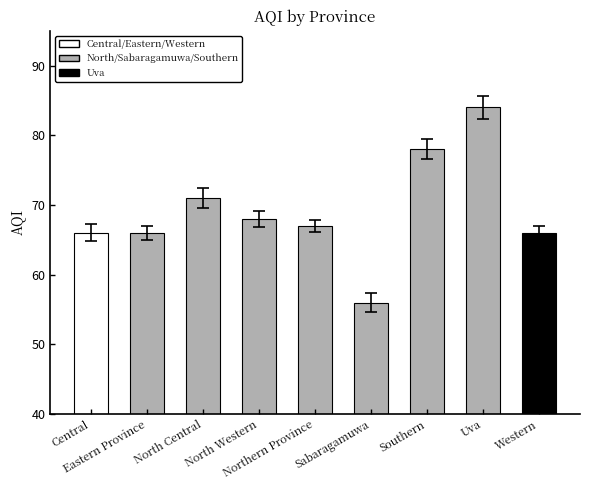

How many values are below 67?

4